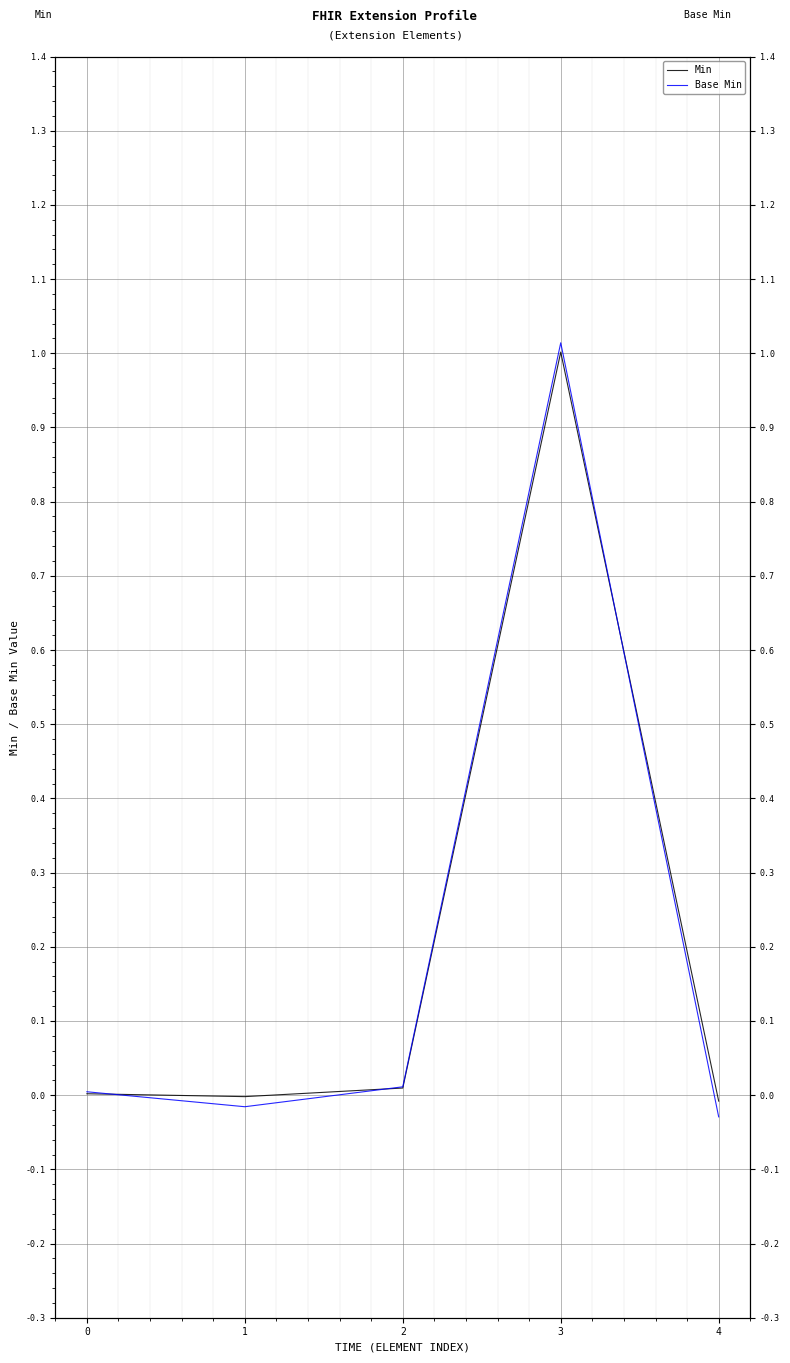

What are all the series names shown in the legend?

Min, Base Min